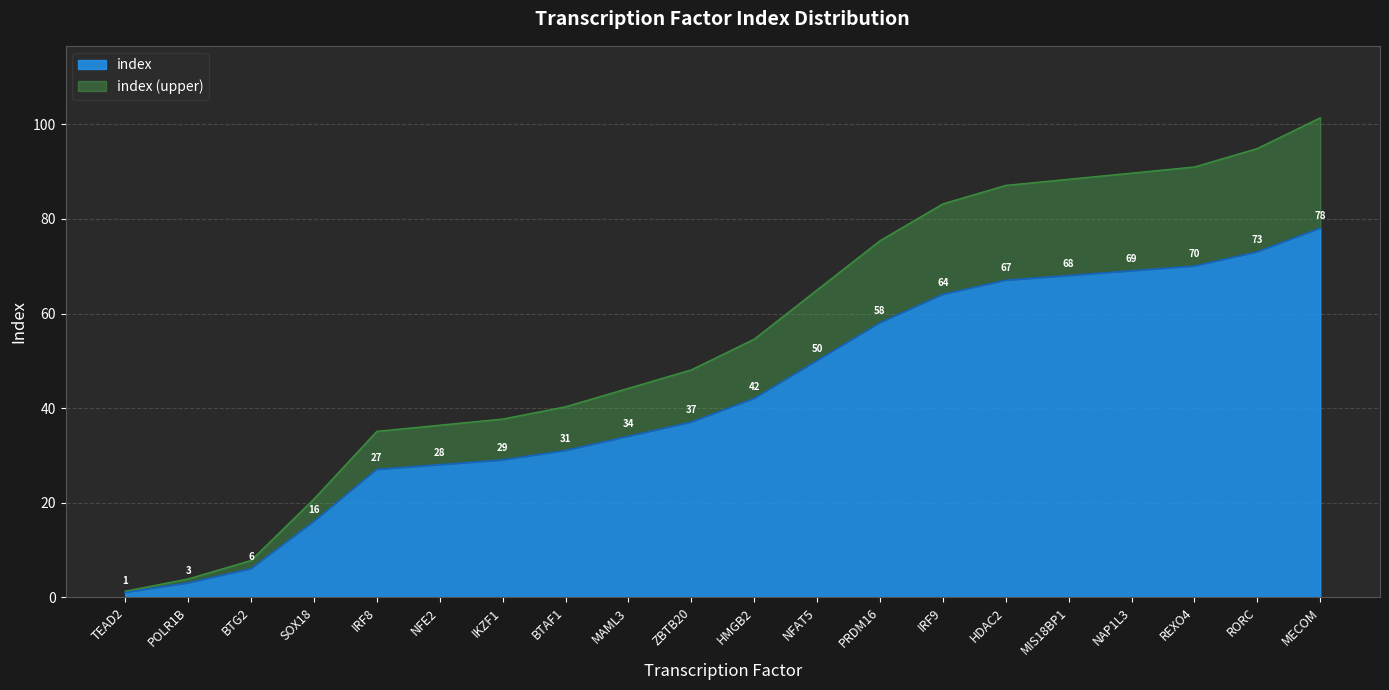

Rank the categories by value from lowest to highest.

TEAD2, POLR1B, BTG2, SOX18, IRF8, NFE2, IKZF1, BTAF1, MAML3, ZBTB20, HMGB2, NFAT5, PRDM16, IRF9, HDAC2, MIS18BP1, NAP1L3, REXO4, RORC, MECOM